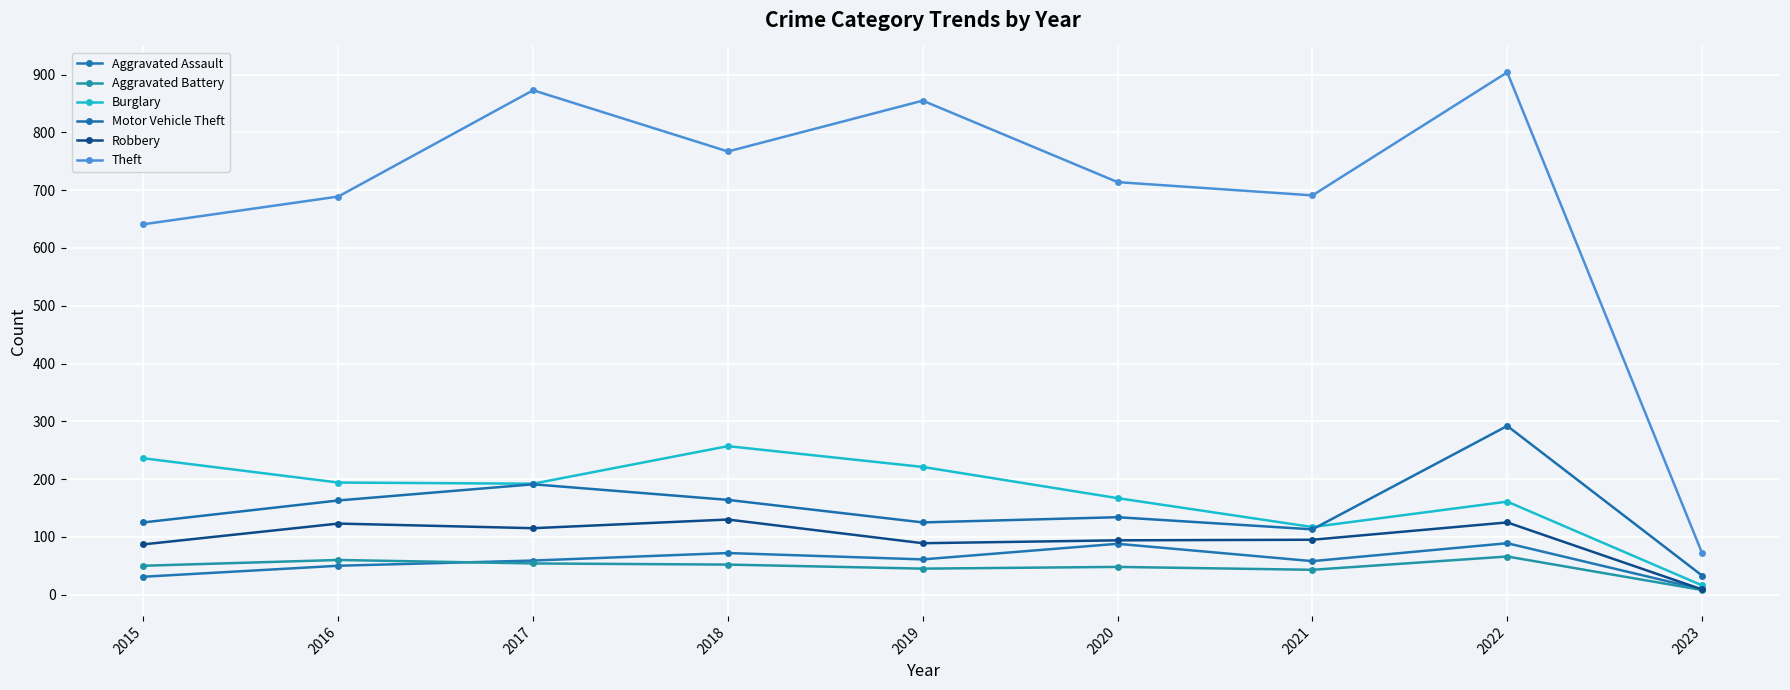

How many series are shown in this chart?

6